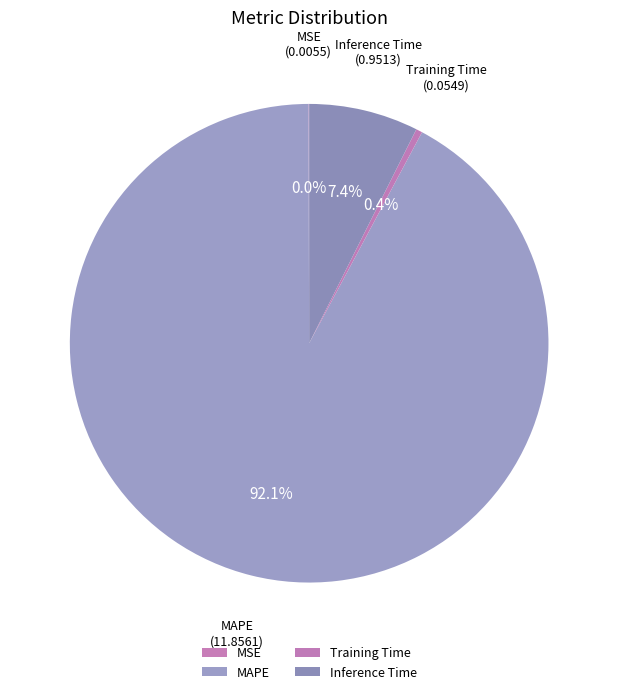

What is the majority slice?

MAPE